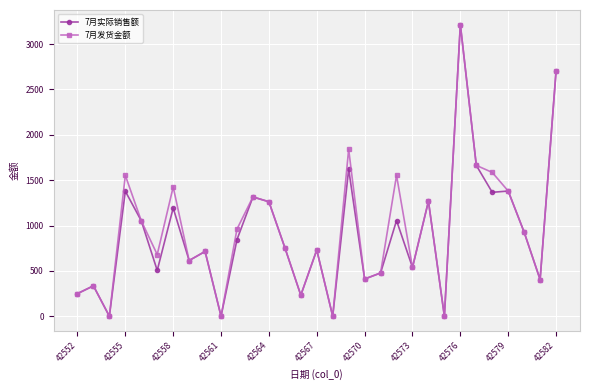

What is the maximum value shown in the chart?

3215.0